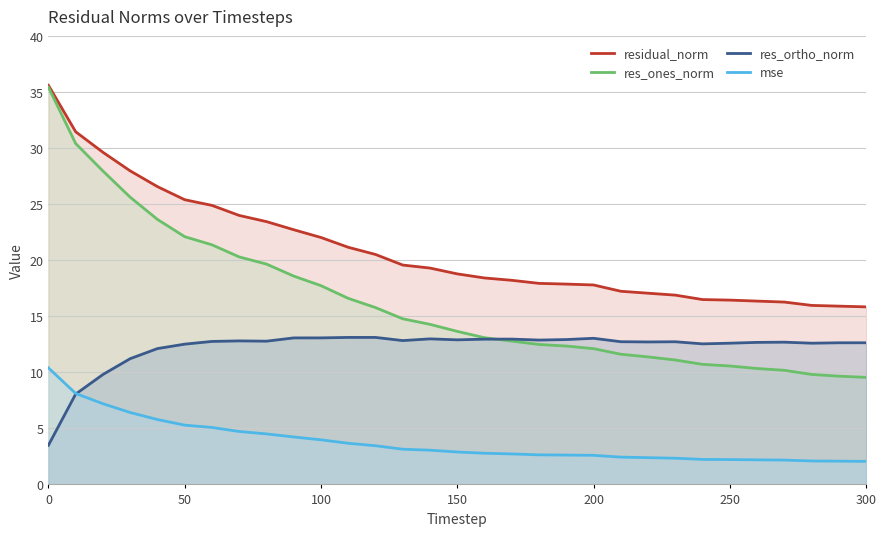

What is the difference between the highest and lowest values at 250?

14.2